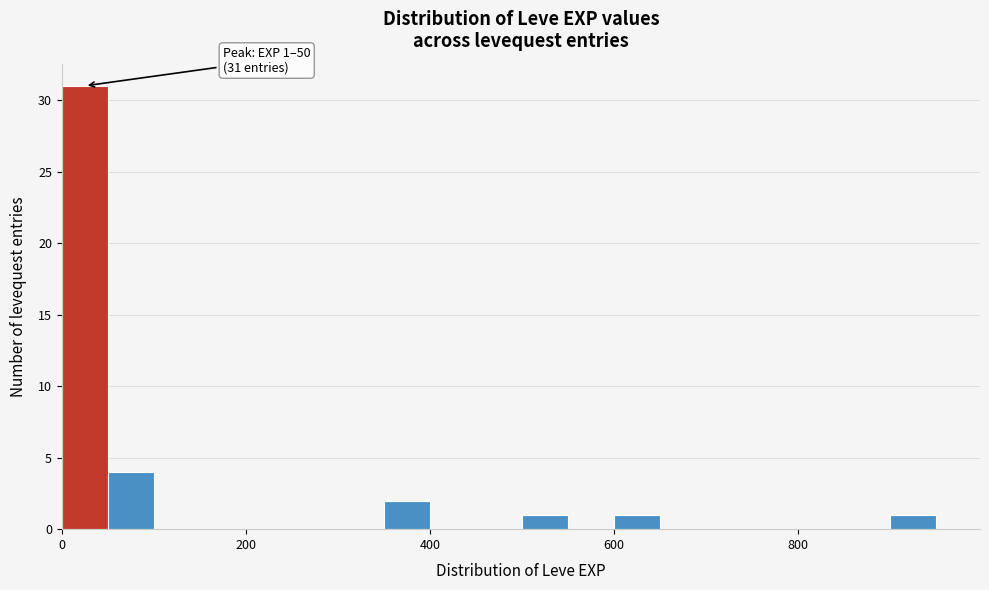

Around what value on the x-axis is the tallest bar? Give the approximate position of its centre, as read against the axis.

20